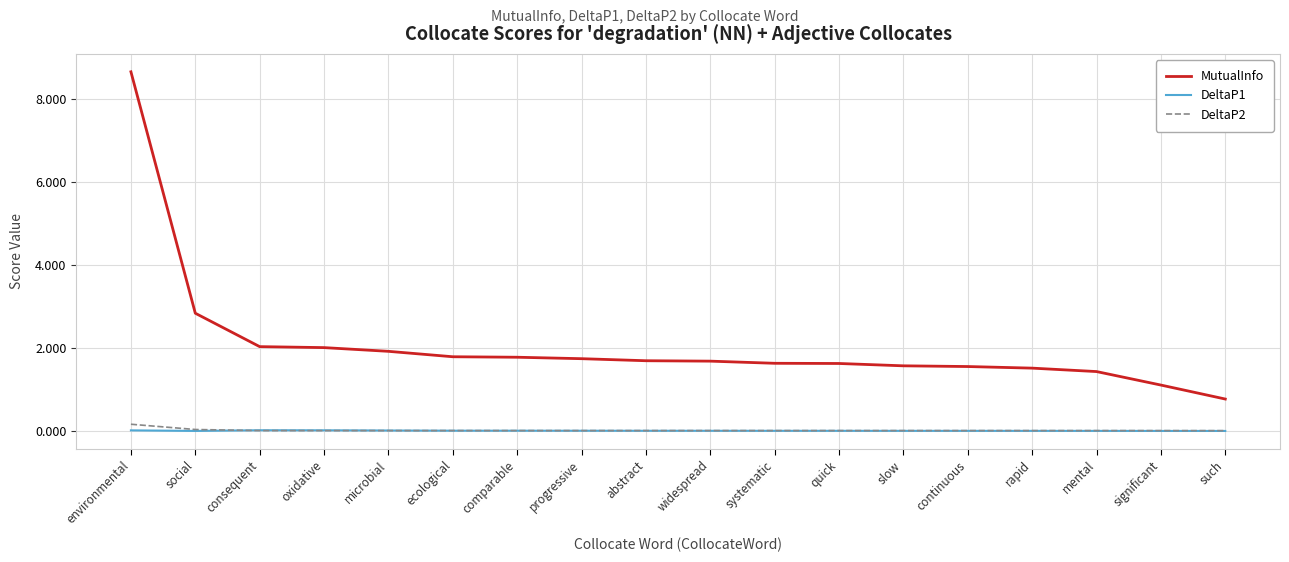

What are all the series names shown in the legend?

MutualInfo, DeltaP1, DeltaP2